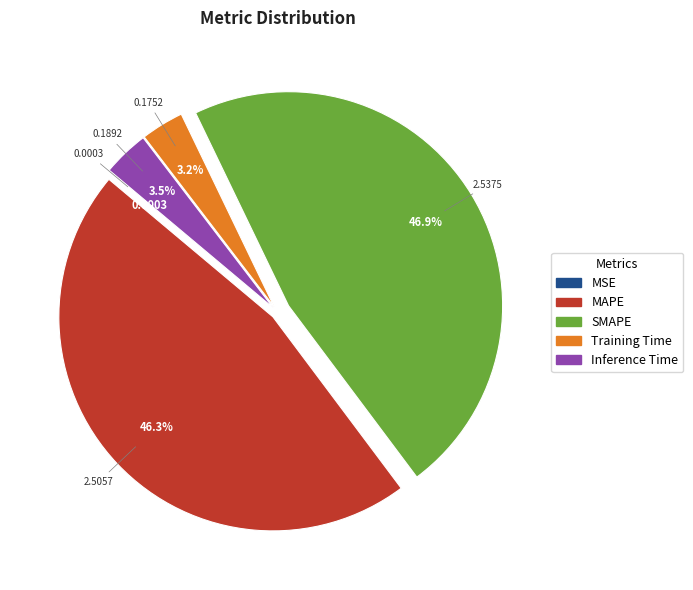

Which category has the biggest portion of the pie?

SMAPE